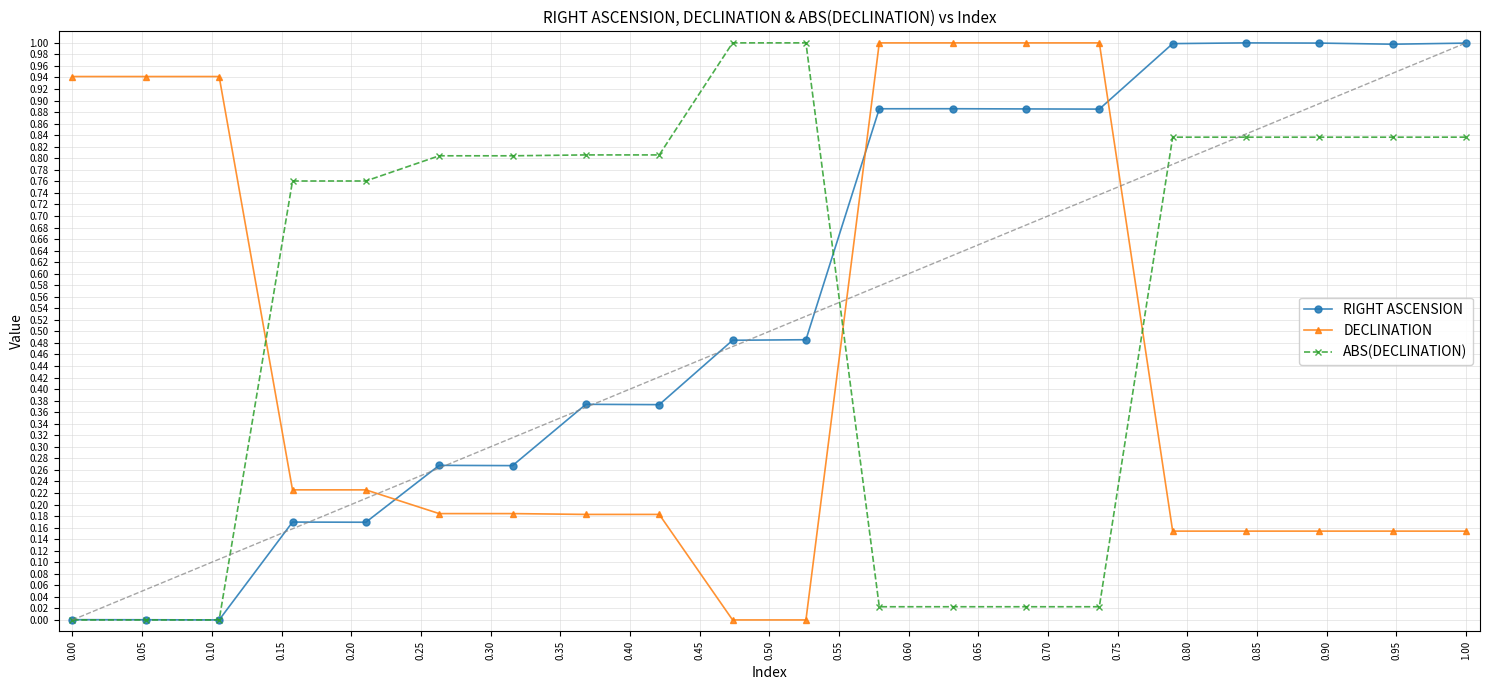

After their last crossing, which series has the higher values: ABS(DECLINATION) or RIGHT ASCENSION?

RIGHT ASCENSION